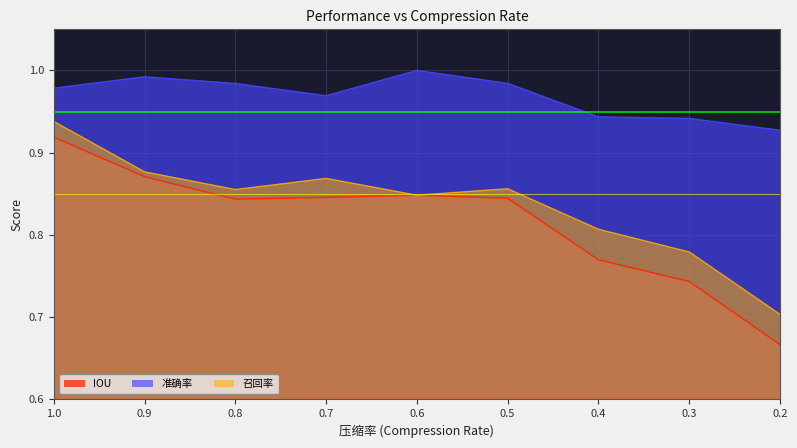

What is the highest value of the 准确率 series?

1.0